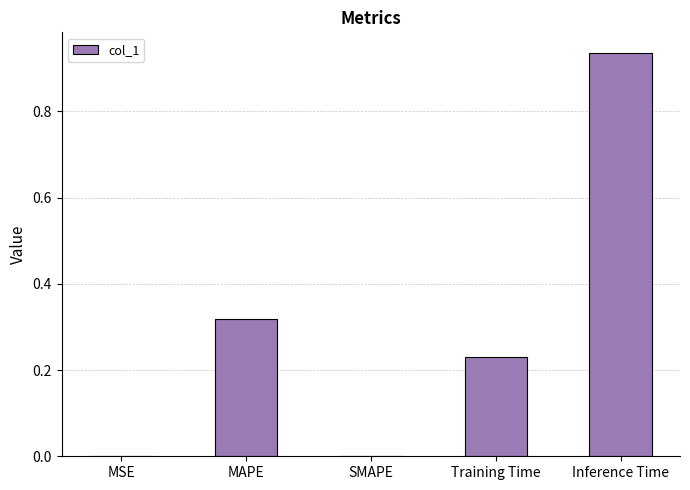

True or false: the data shows 0.0 at SMAPE.

True